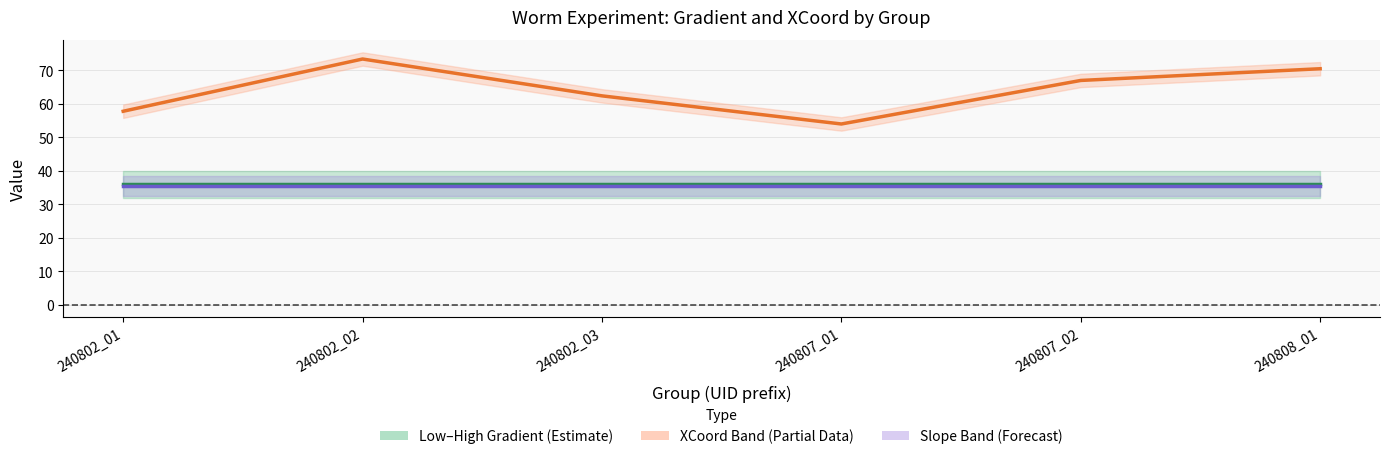

True or false: Gradient Mean has more than 2 interior local peaks.

False